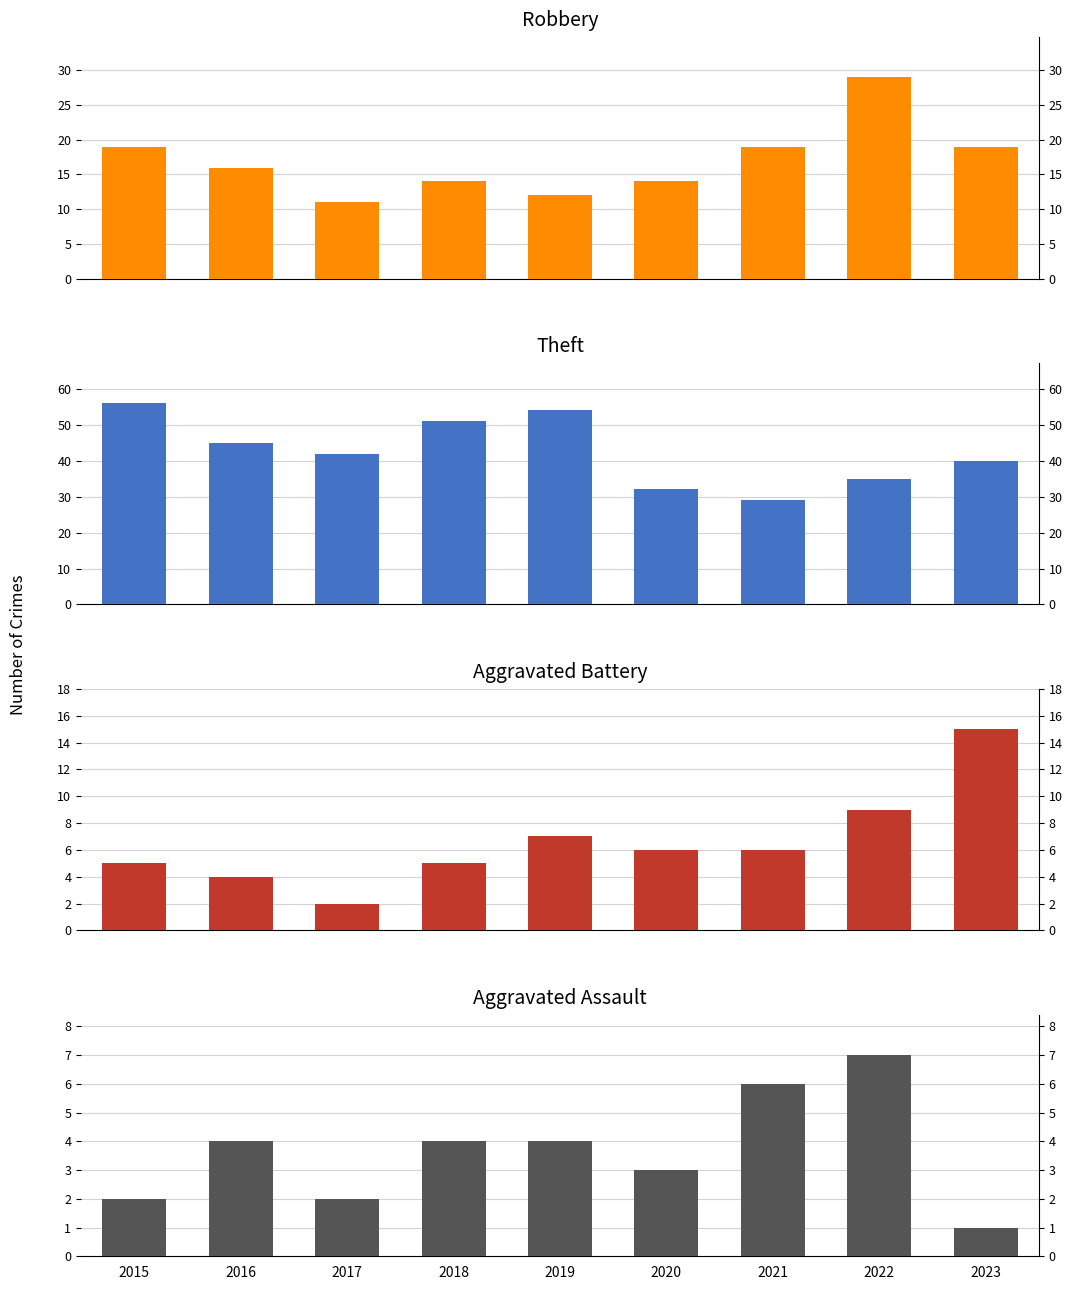

At which label is Theft closest to 42?

2017